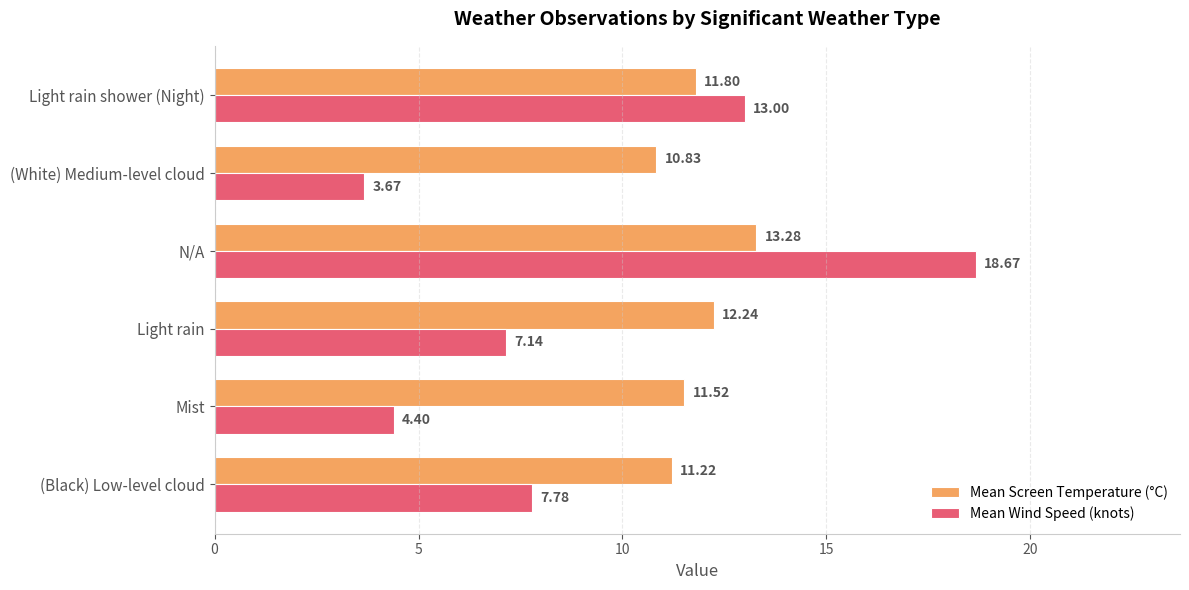

What is the sum of all Mean Screen Temperature (°C) values?

70.9